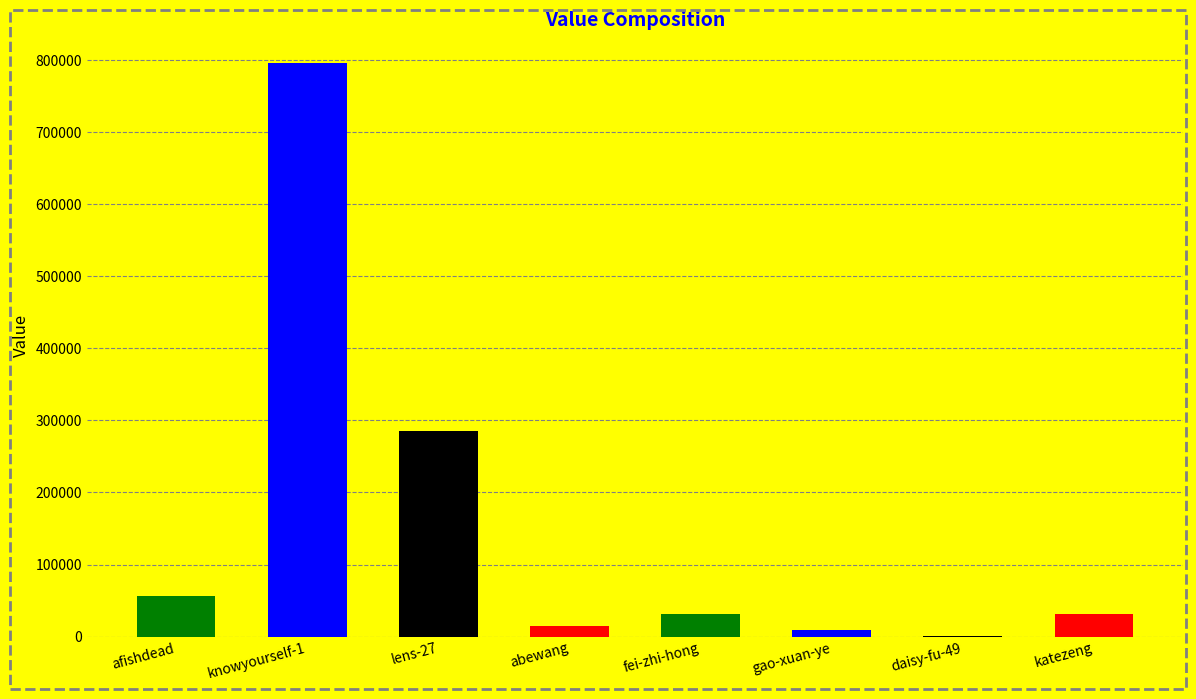

Where does the data first go above 31781?

afishdead